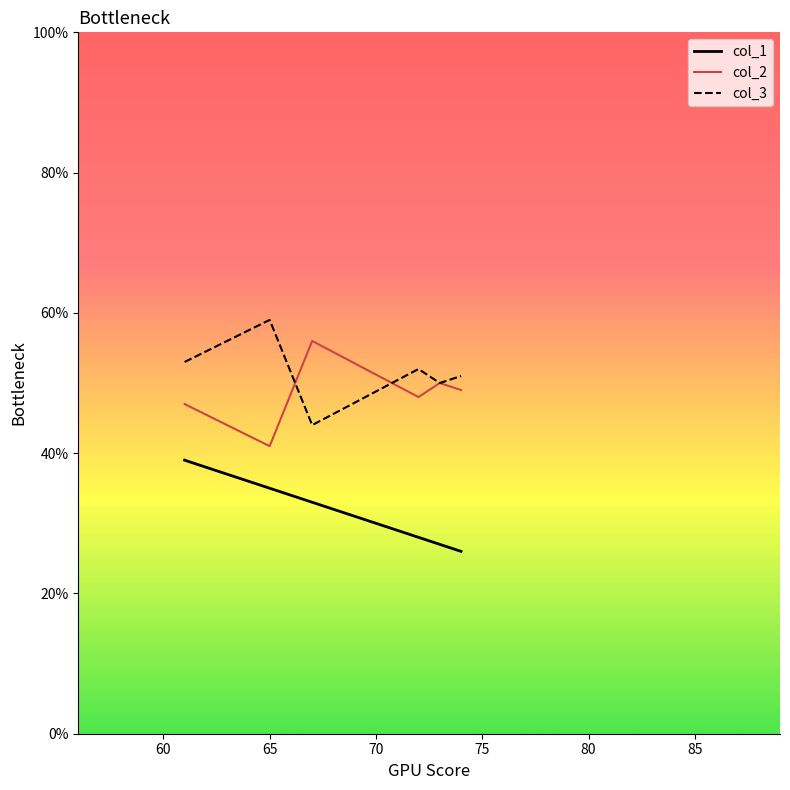

True or false: col_3 and col_1 cross at least once.

False